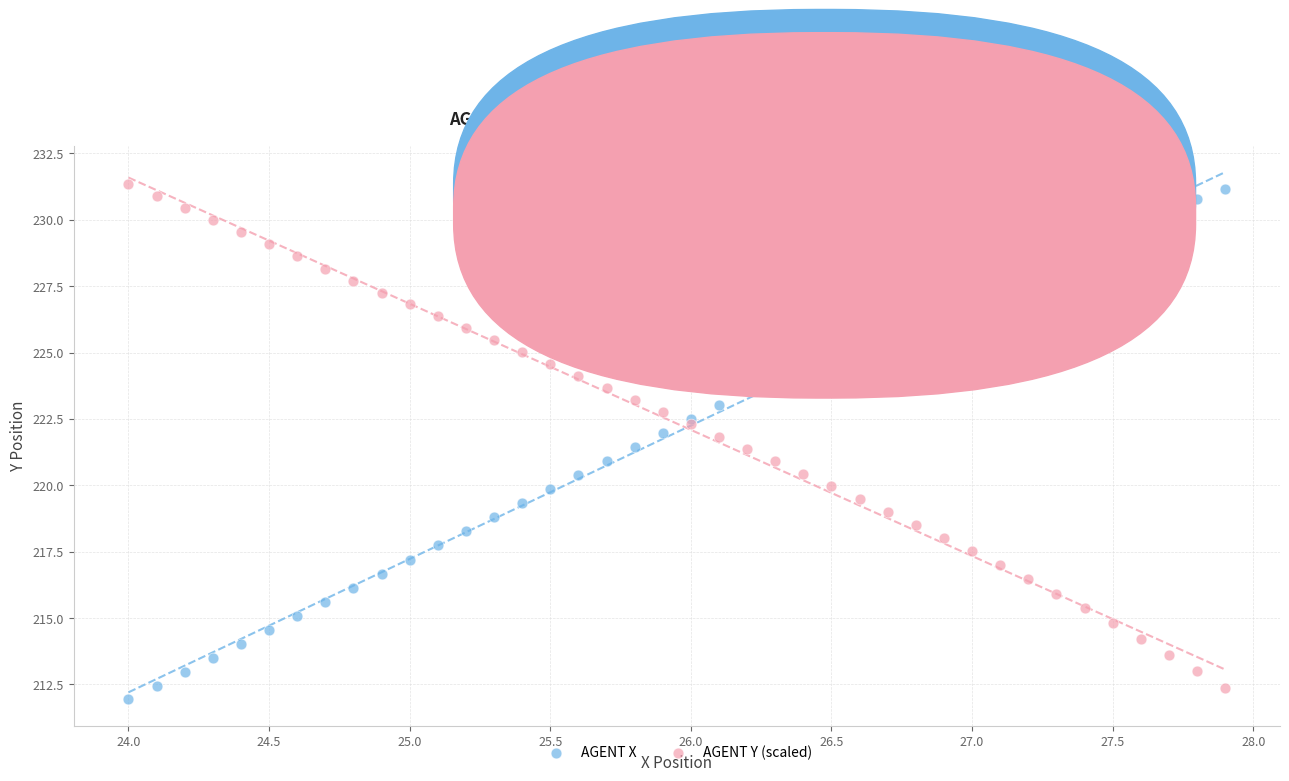

Which series contains the highest Y value?

AGENT Y (scaled)